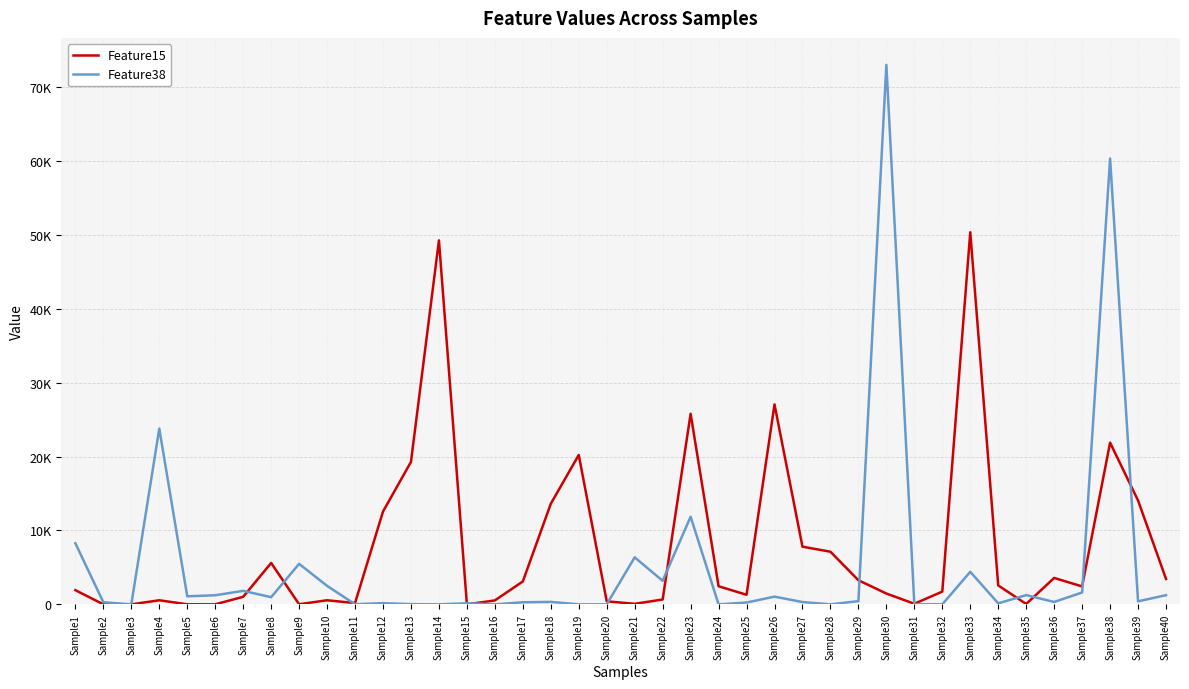

At which category does the chart reach its peak across all series?

Sample30